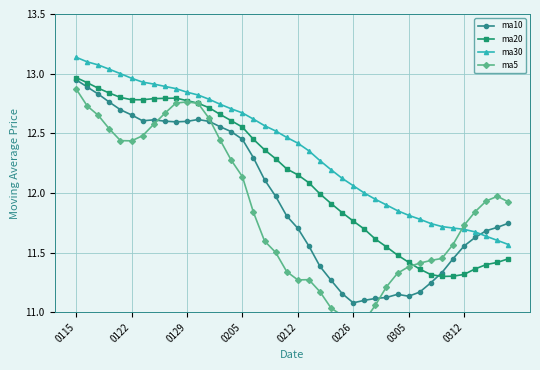

True or false: ma20 and ma30 intersect in this chart.

False